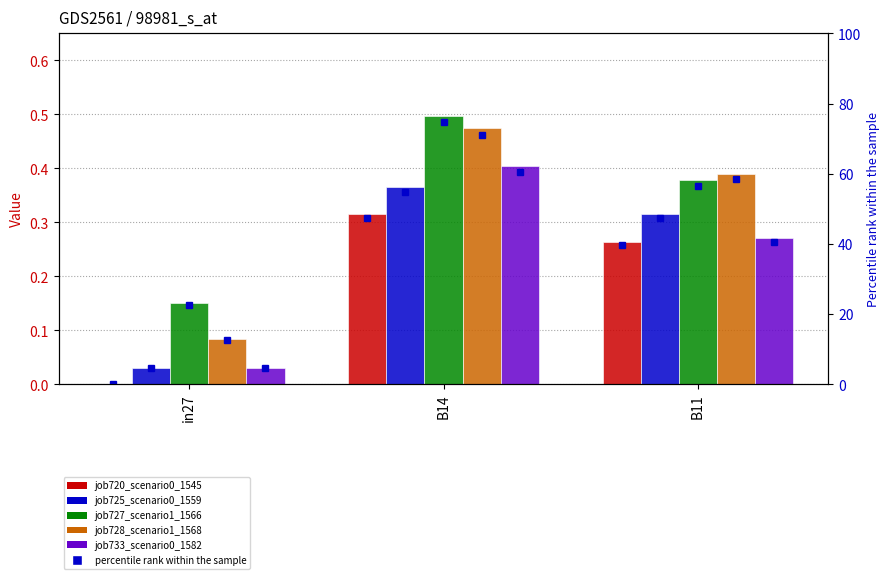

What position from the right is B11?

1